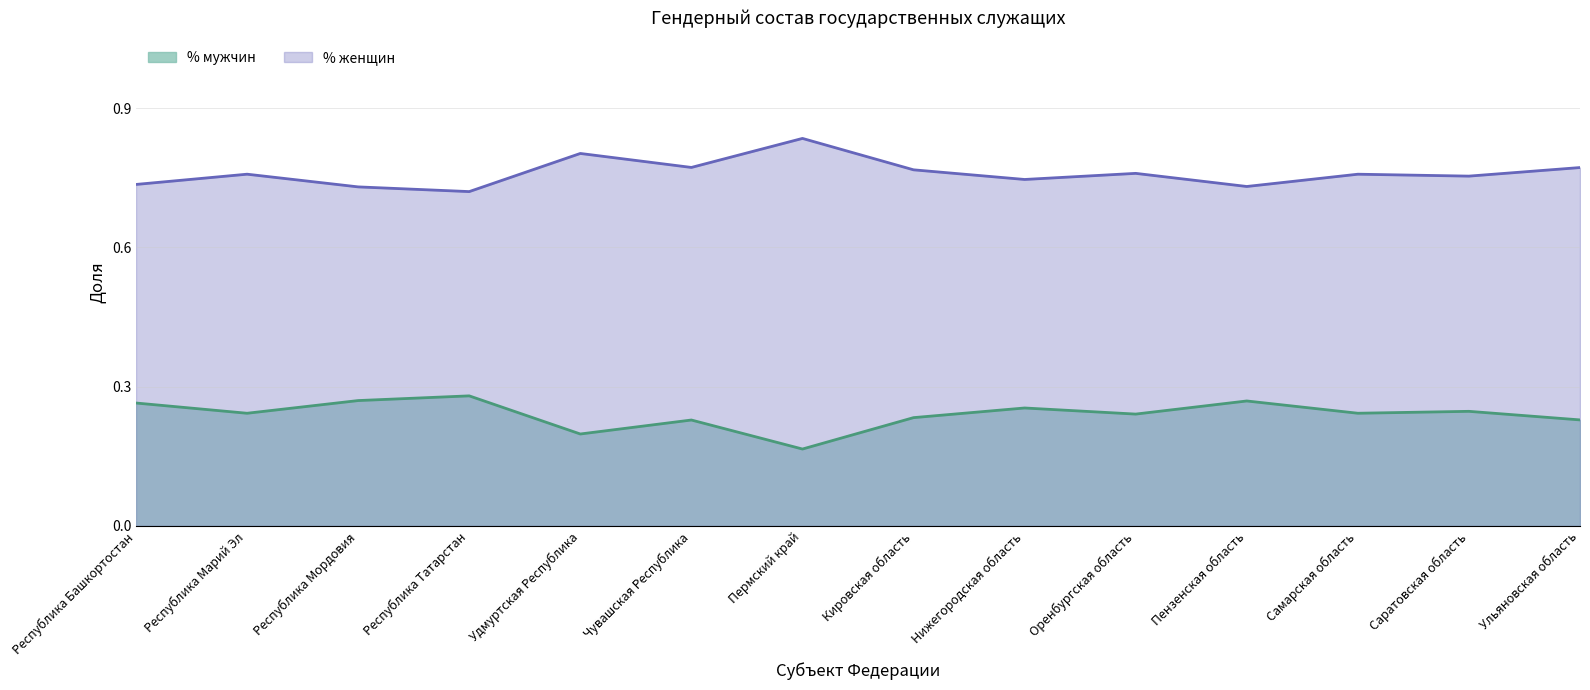

How many categories are shown in the chart?

14